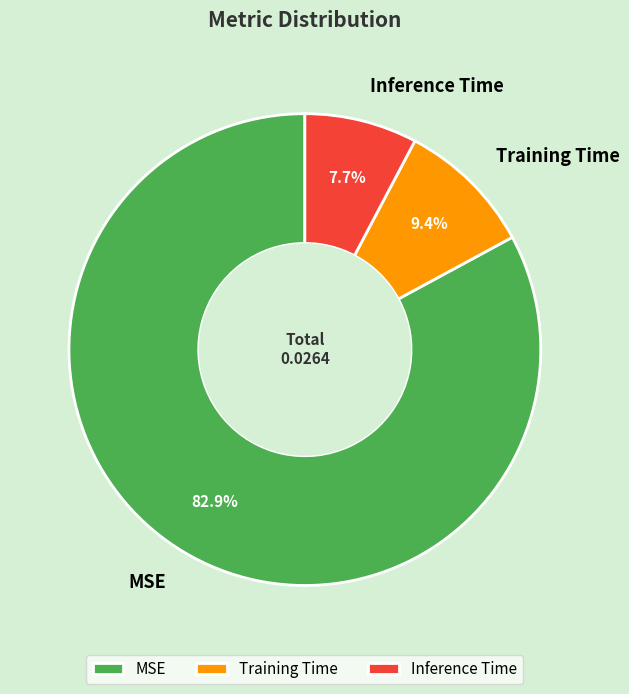

To the nearest percent, what is the combined percentage of Training Time and MSE?

92%